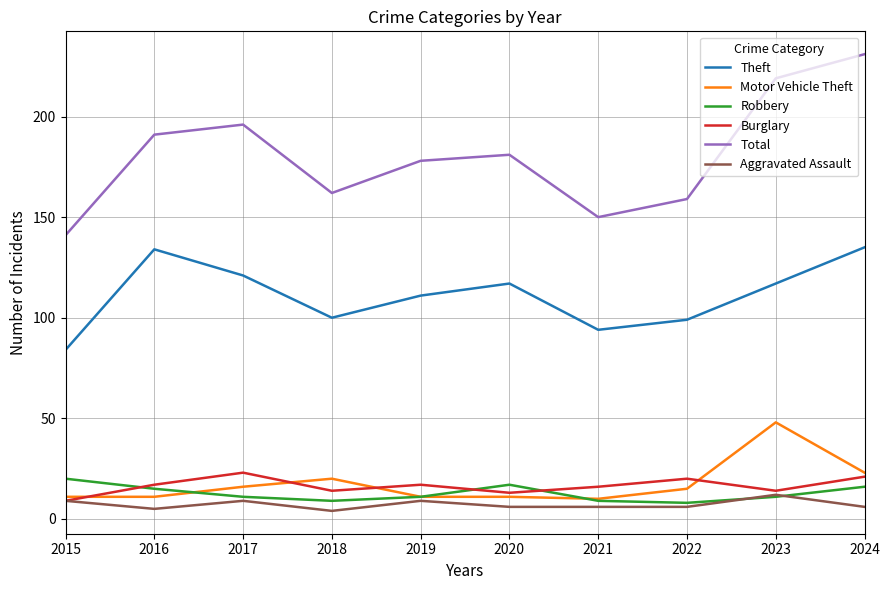

Is it true that Burglary equals 29 at 2019?

False